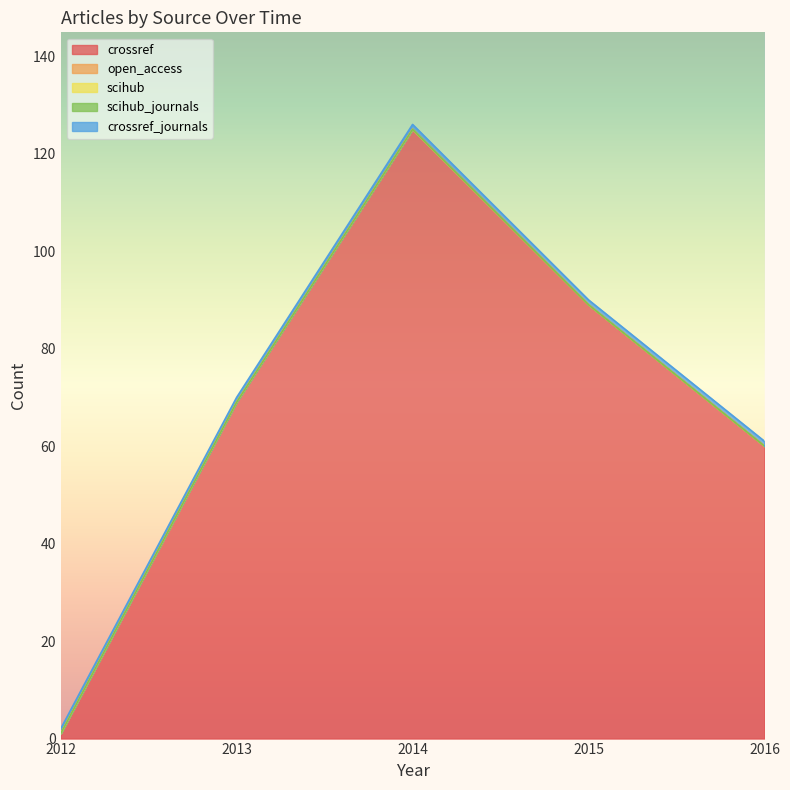

What is the greatest value displayed?

125